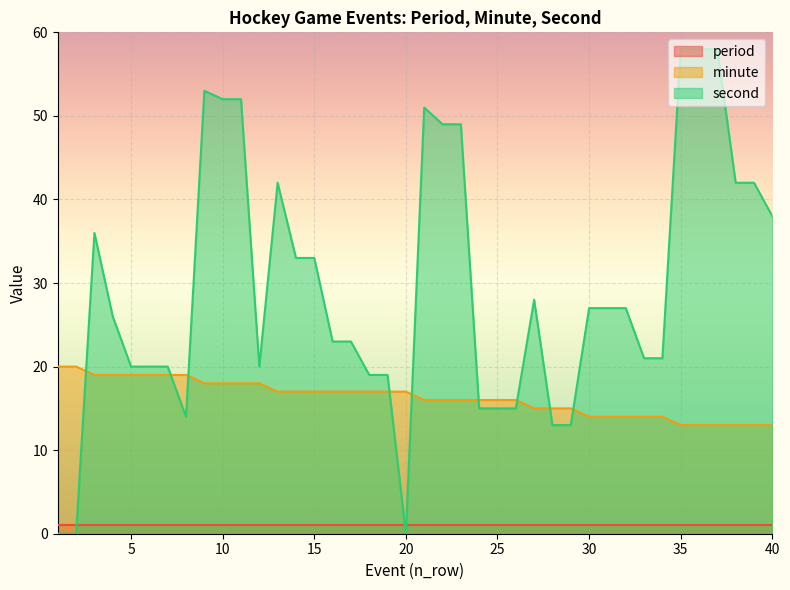

What is the value of the second point at the 8th from the left?

14